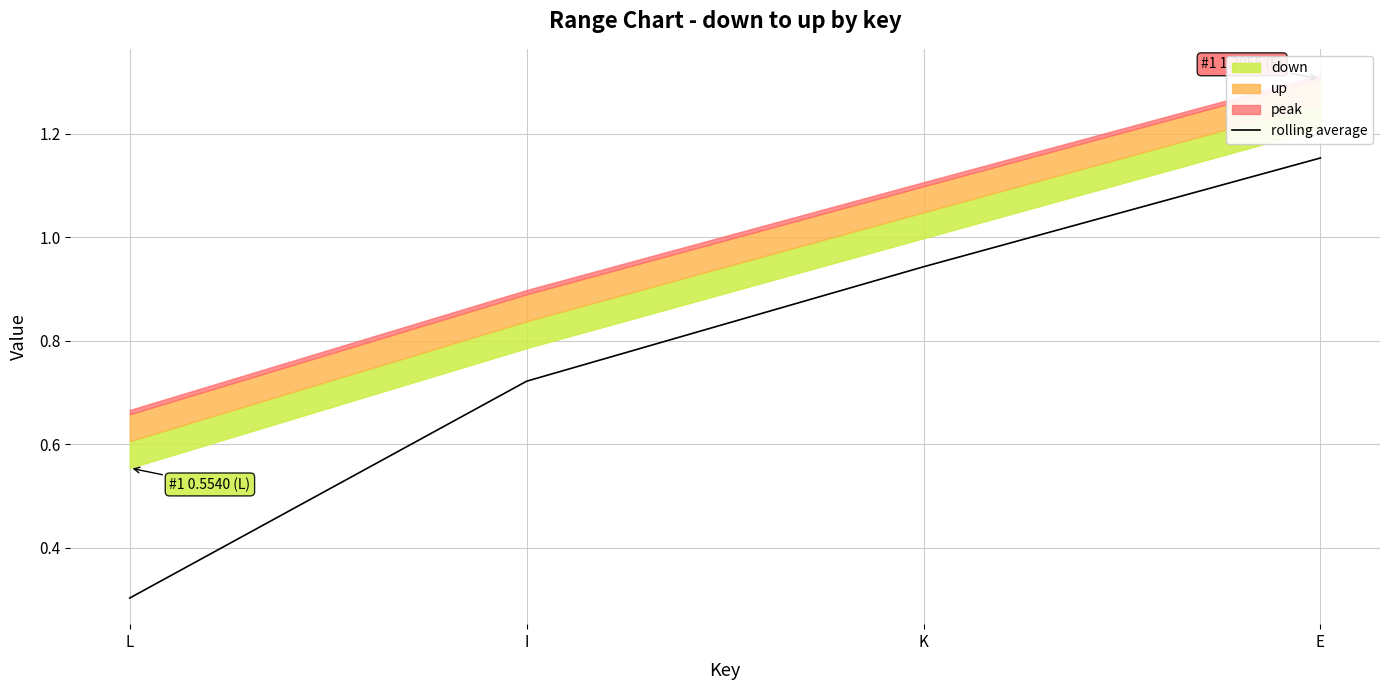

Does the chart display data point markers on the line(s)?

No